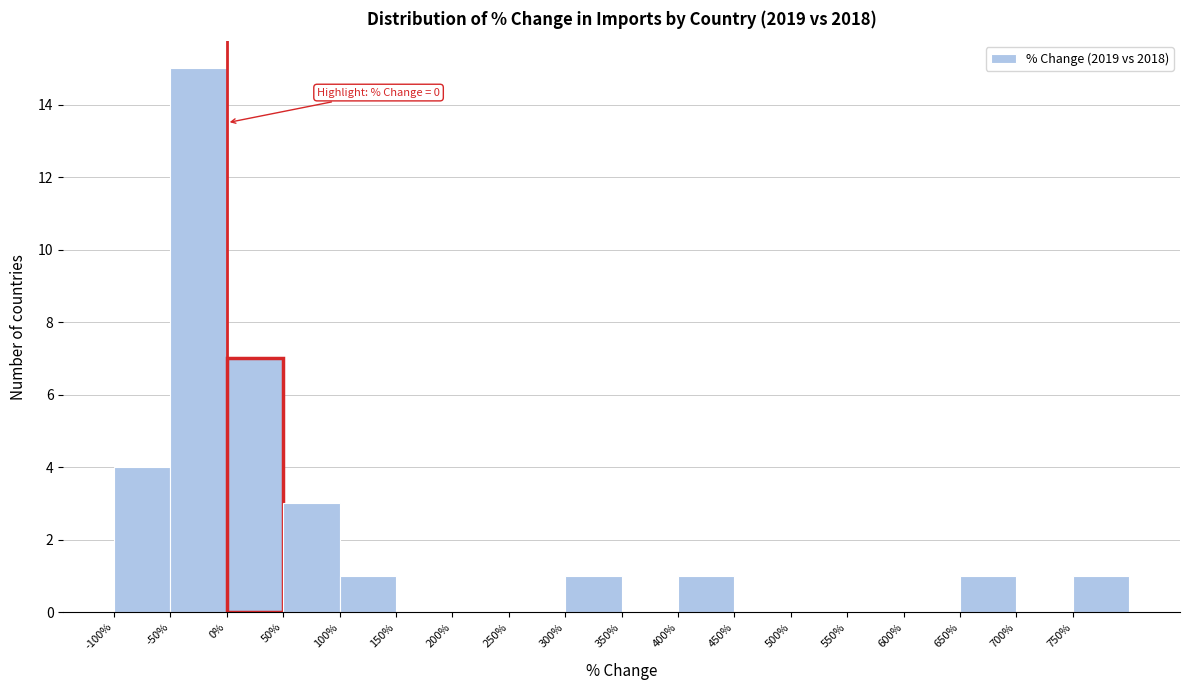

Which range on the x-axis has the tallest bar?

-50 to 0